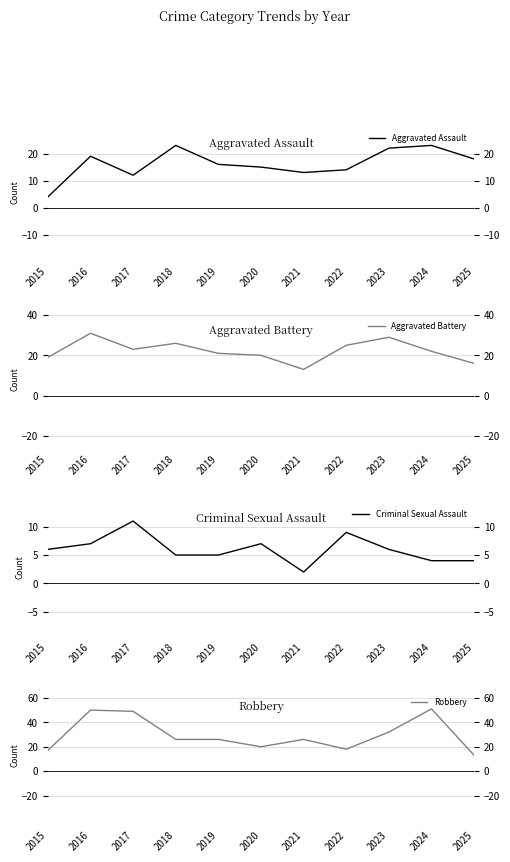

True or false: Robbery has a value of 22 at 2016.

False